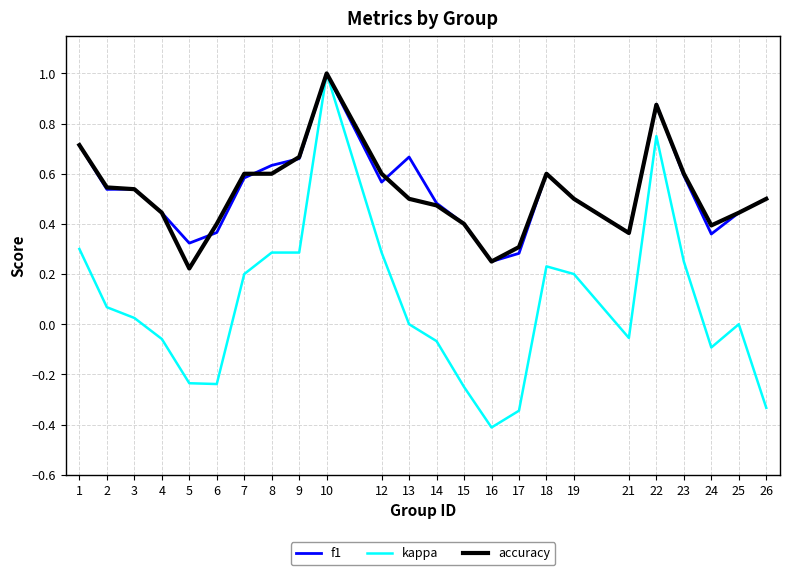

Count the number of data series in this chart.

3